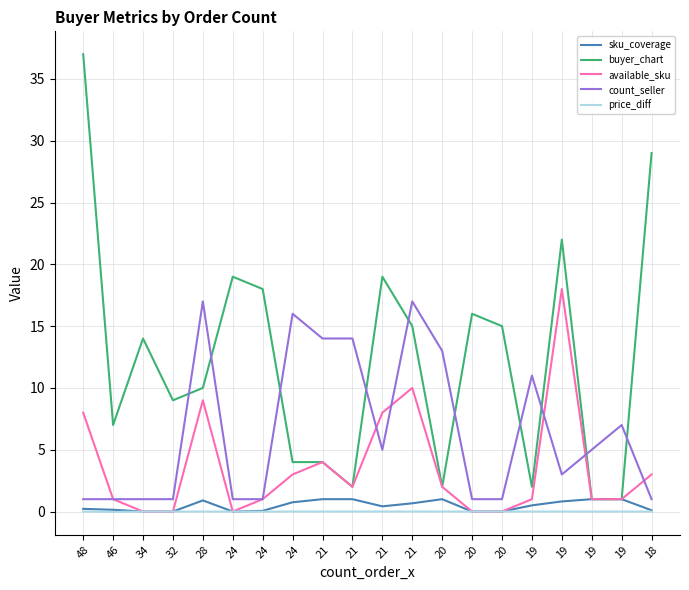

Does the chart display data point markers on the line(s)?

No